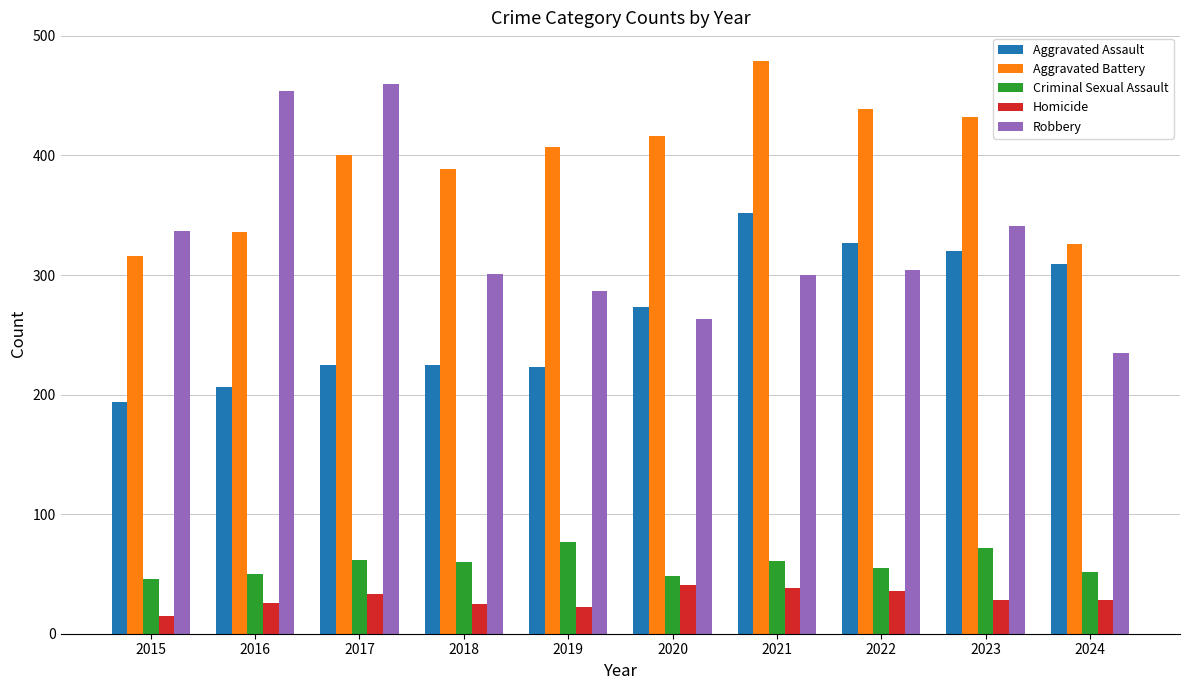

Which series has the largest range (max minus min)?

Robbery